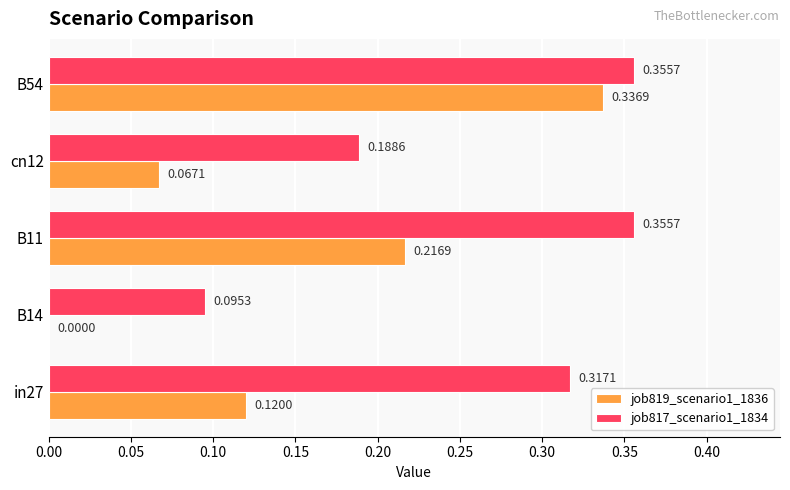

What are all the series names shown in the legend?

job819_scenario1_1836, job817_scenario1_1834